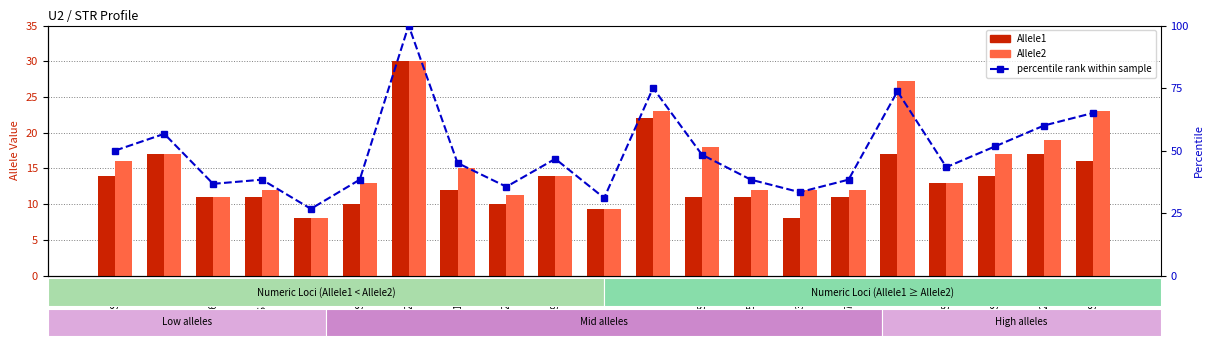

How many data points in Allele1 are less than 12?

10